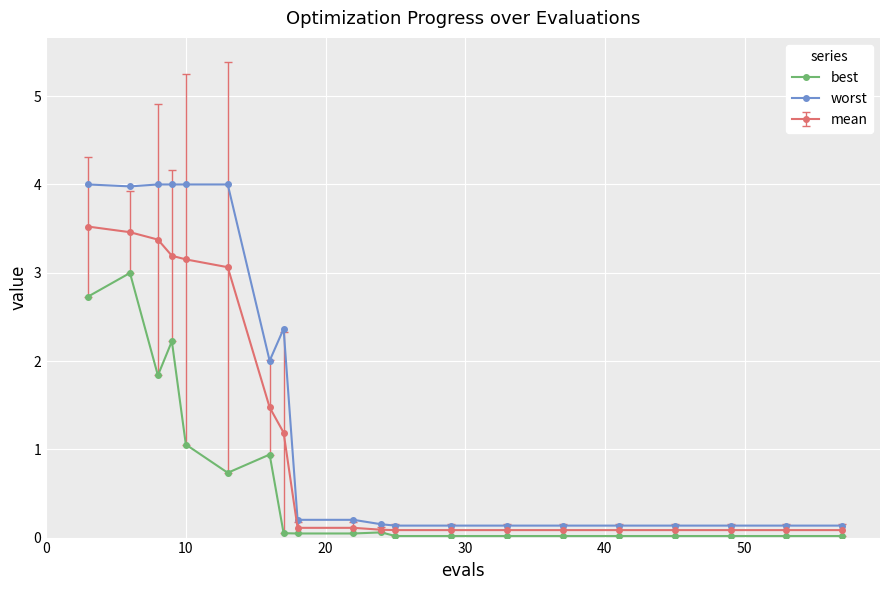

Which series has the largest range (max minus min)?

worst